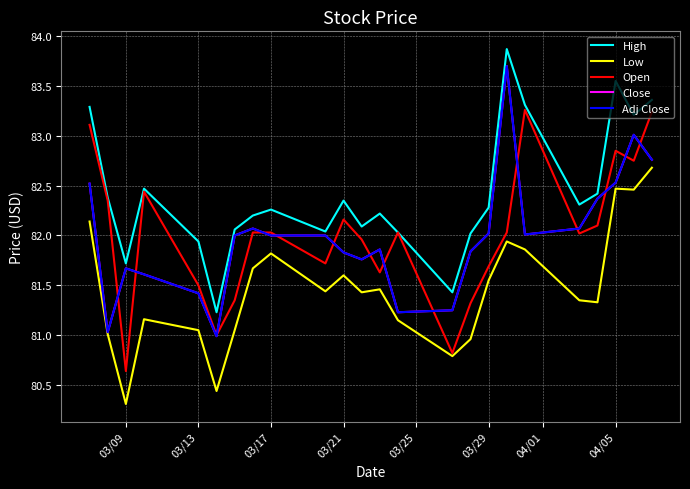

True or false: Low and Open cross at least once.

False